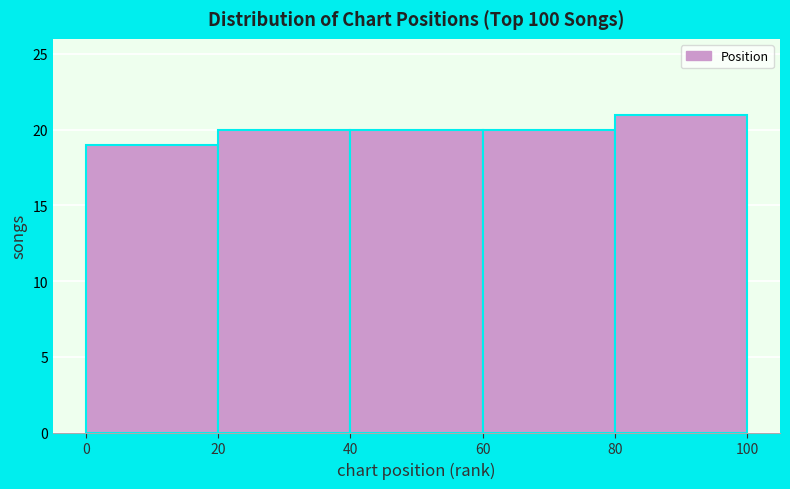

Over which range of the x-axis is the bar tallest?

80 to 100